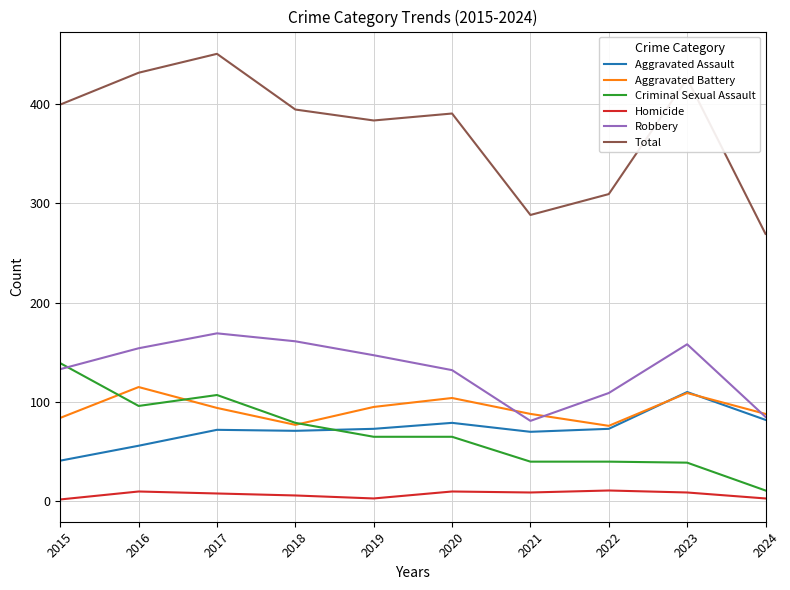

Between 2020 and 2021, which series saw the biggest shift?

Total